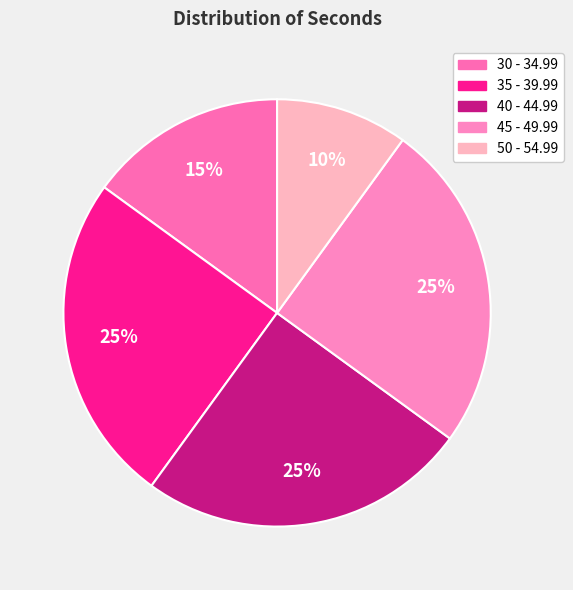

What percentage do 50 - 54.99 and 30 - 34.99 together represent?

25.0%